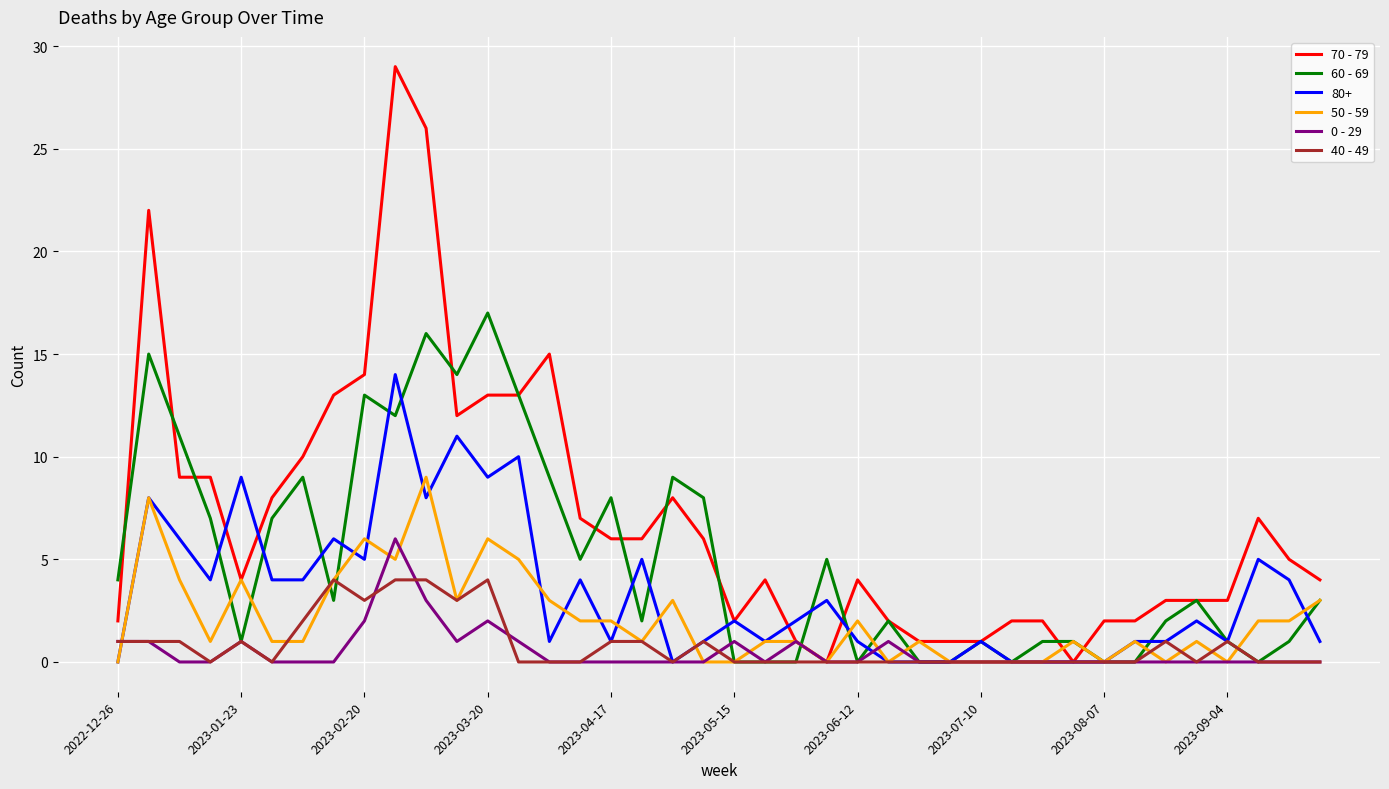

List the series in order of their peak value, highest first.

70 - 79, 60 - 69, 80+, 50 - 59, 0 - 29, 40 - 49